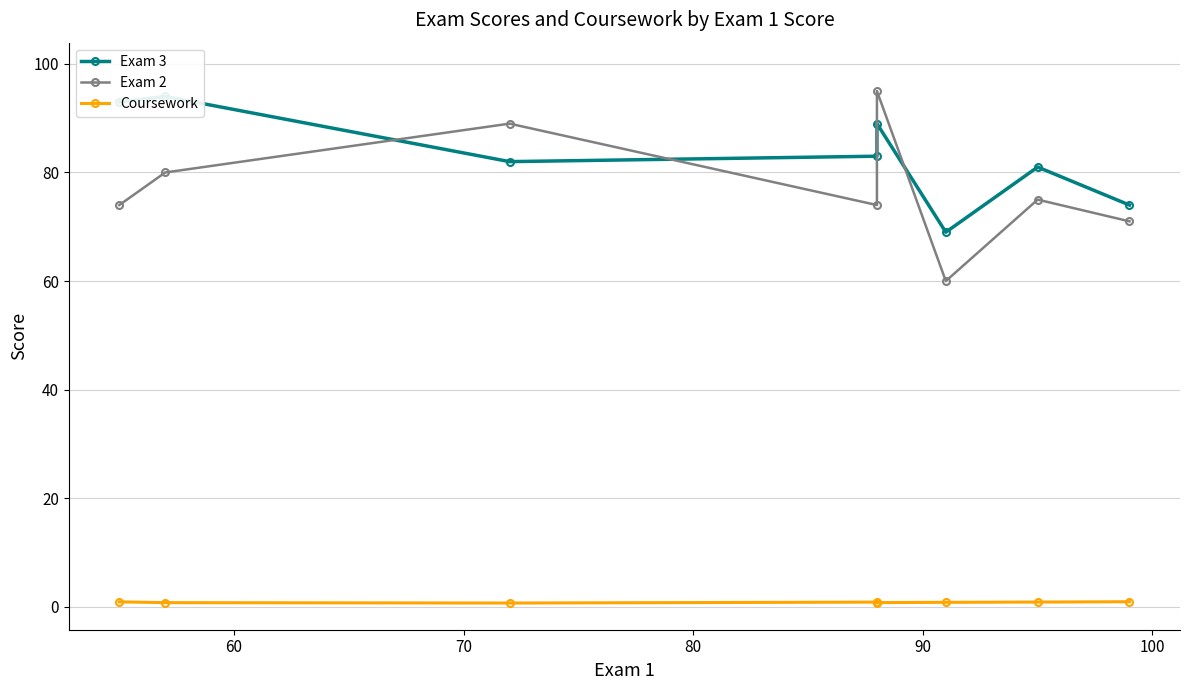

Reading left to right, list all the values displayed in this chart.

Exam 3: 93.0	94.0	82.0	83.0	89.0	69.0	81.0	74.0
Exam 2: 74.0	80.0	89.0	74.0	95.0	60.0	75.0	71.0
Coursework: 0.9	0.8	0.7	0.8	0.8	0.8	0.9	0.9